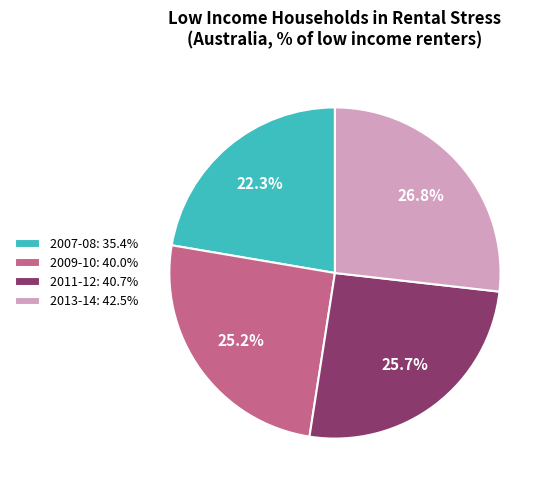

Count the number of slices in the pie.

4